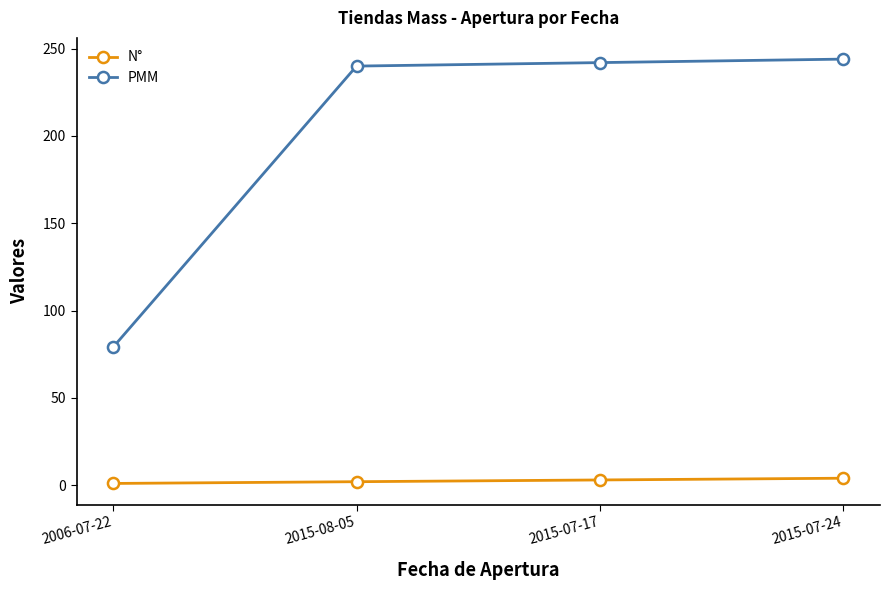

How many categories are shown in the chart?

4